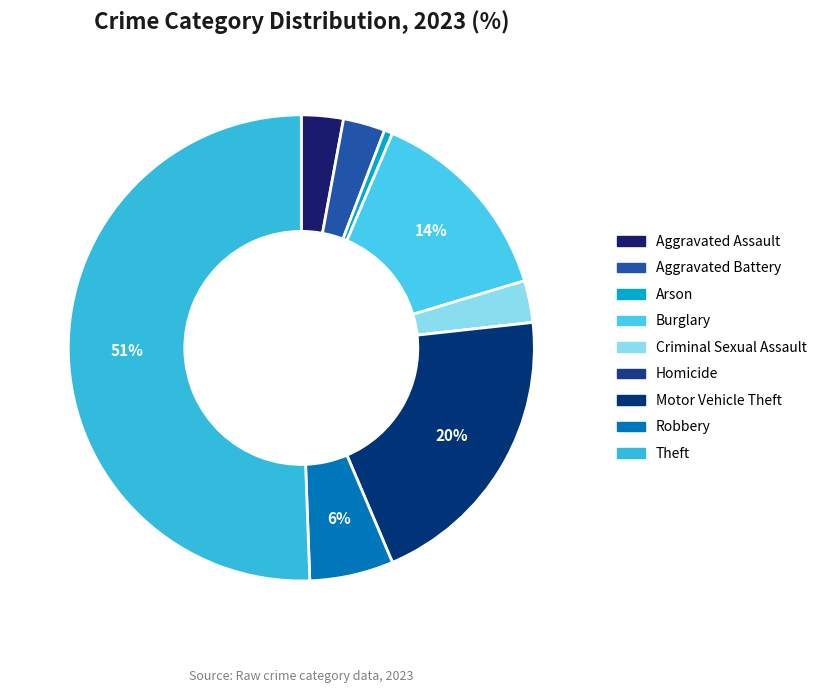

Is it true that Motor Vehicle Theft is 20% of the pie?

True